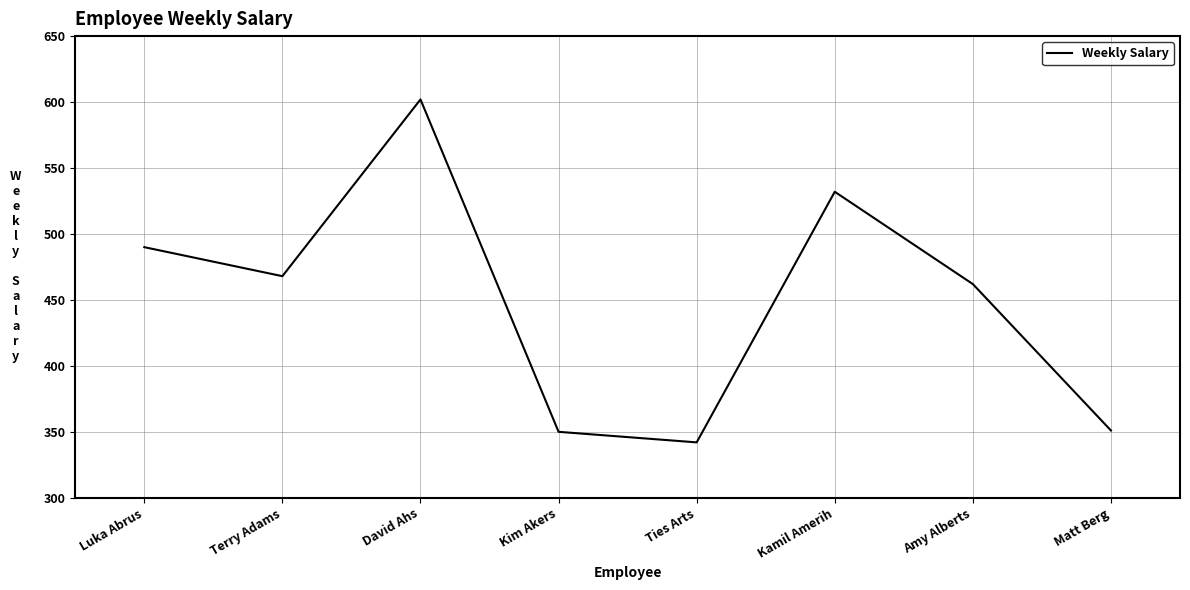

What is the difference between the maximum and second lowest values?

252